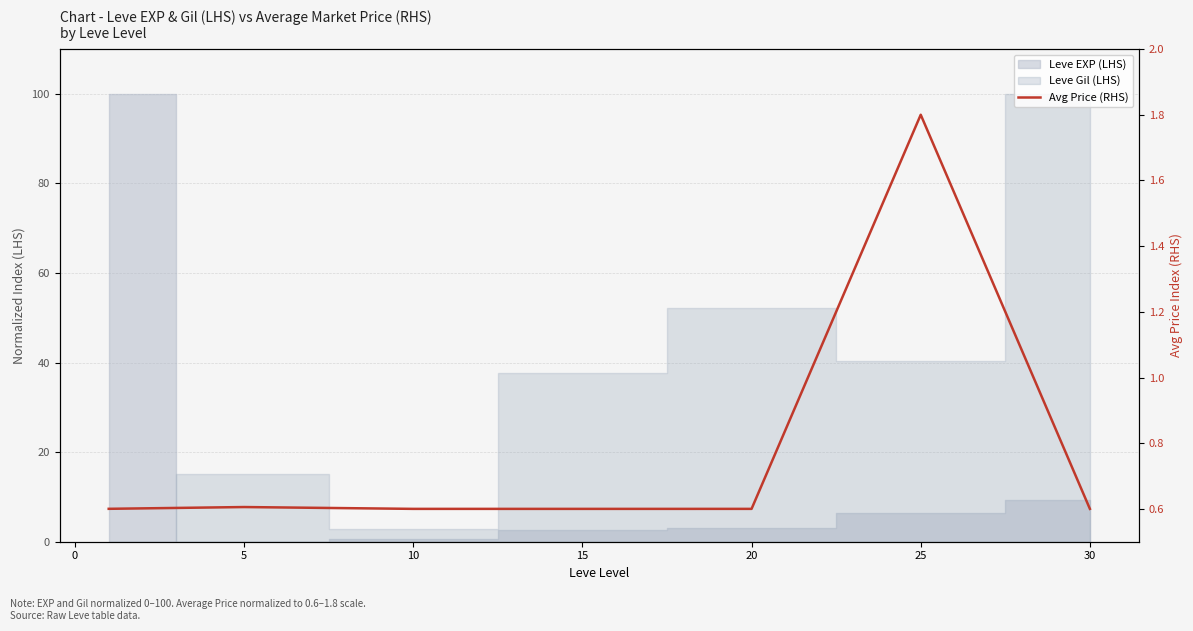

How many lines are shown in the chart?

1